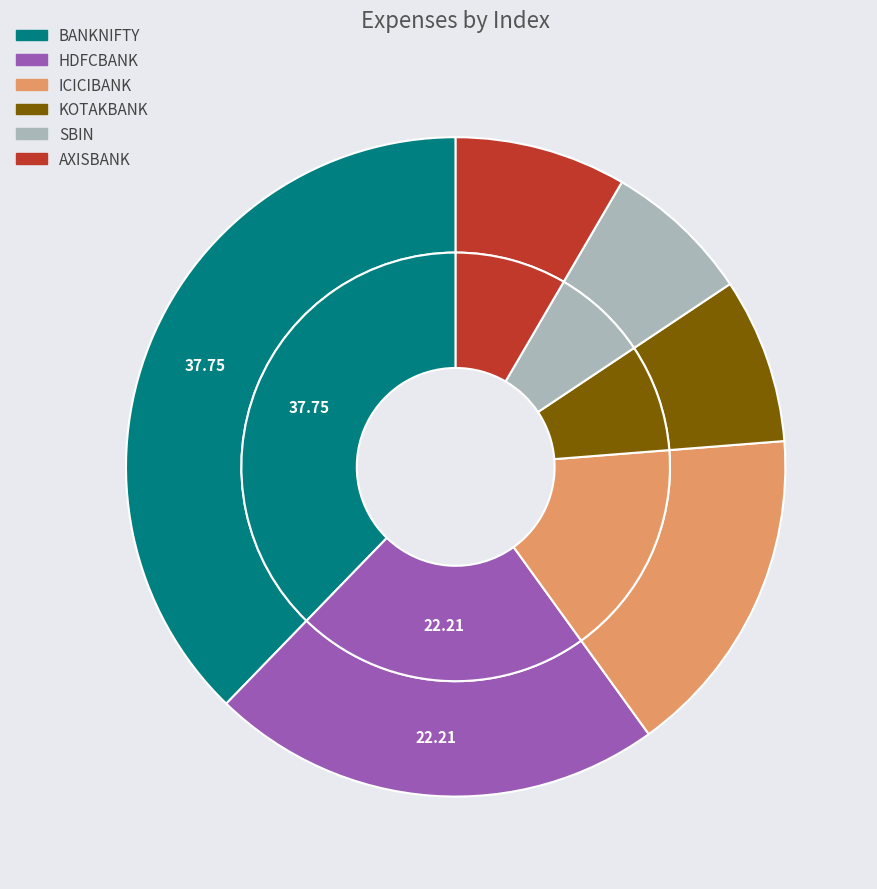

What portion of the pie excludes HDFCBANK?

77.8%